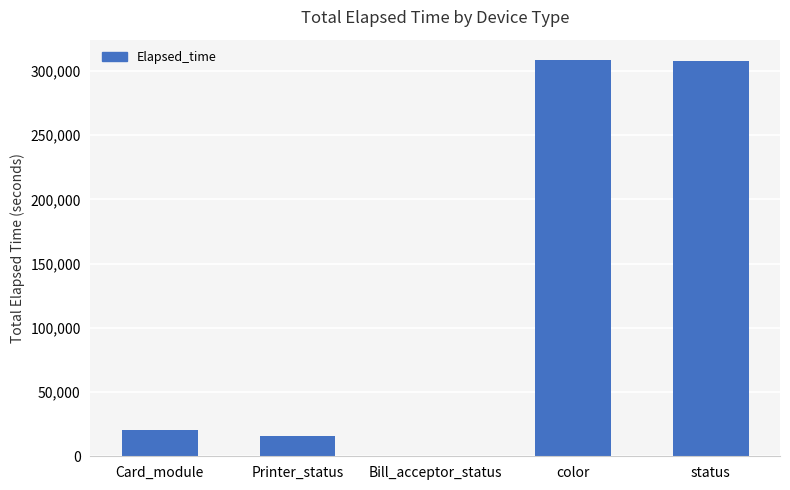

What value does the data have at status?

307758